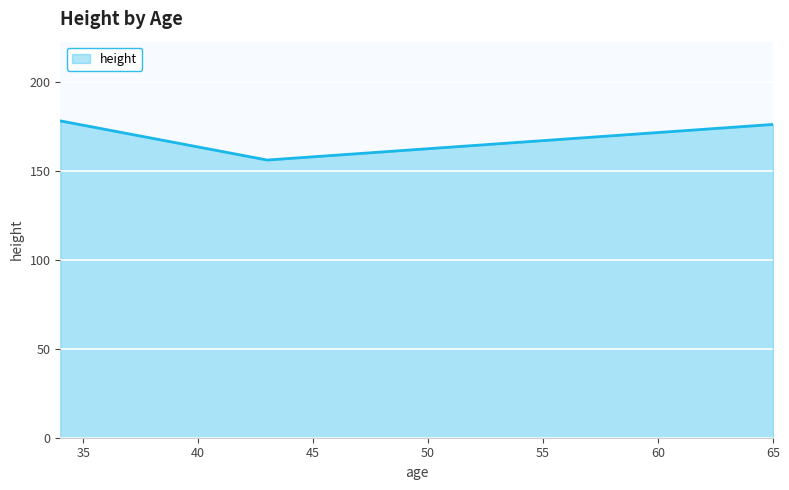

What is the maximum value shown in the chart?

178